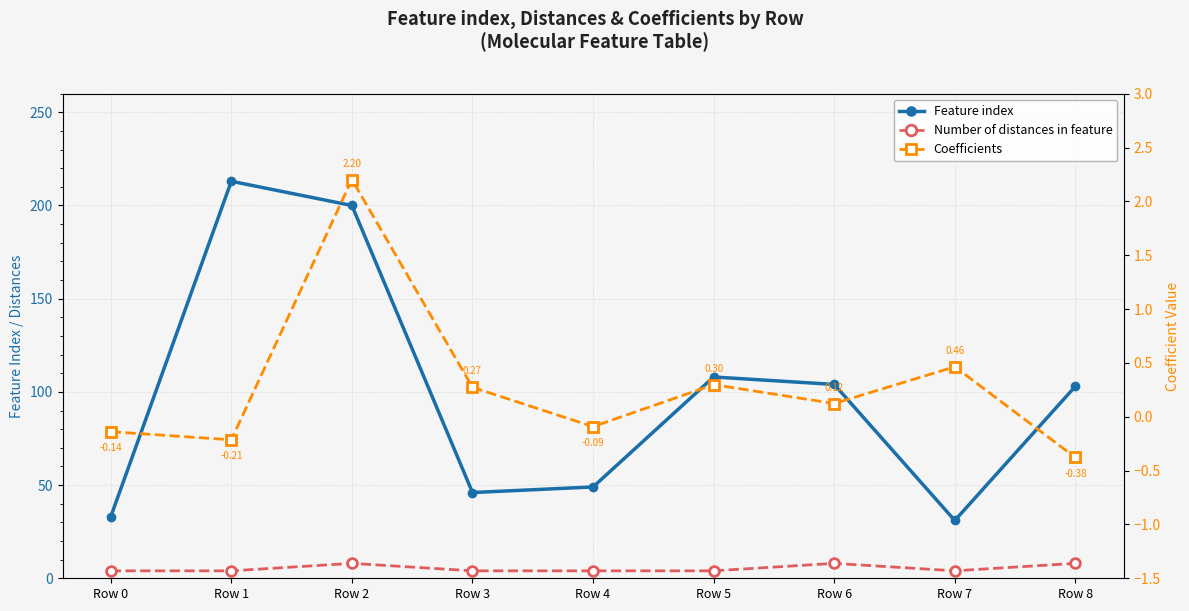

Where is the first local minimum for Coefficients?

Row 1